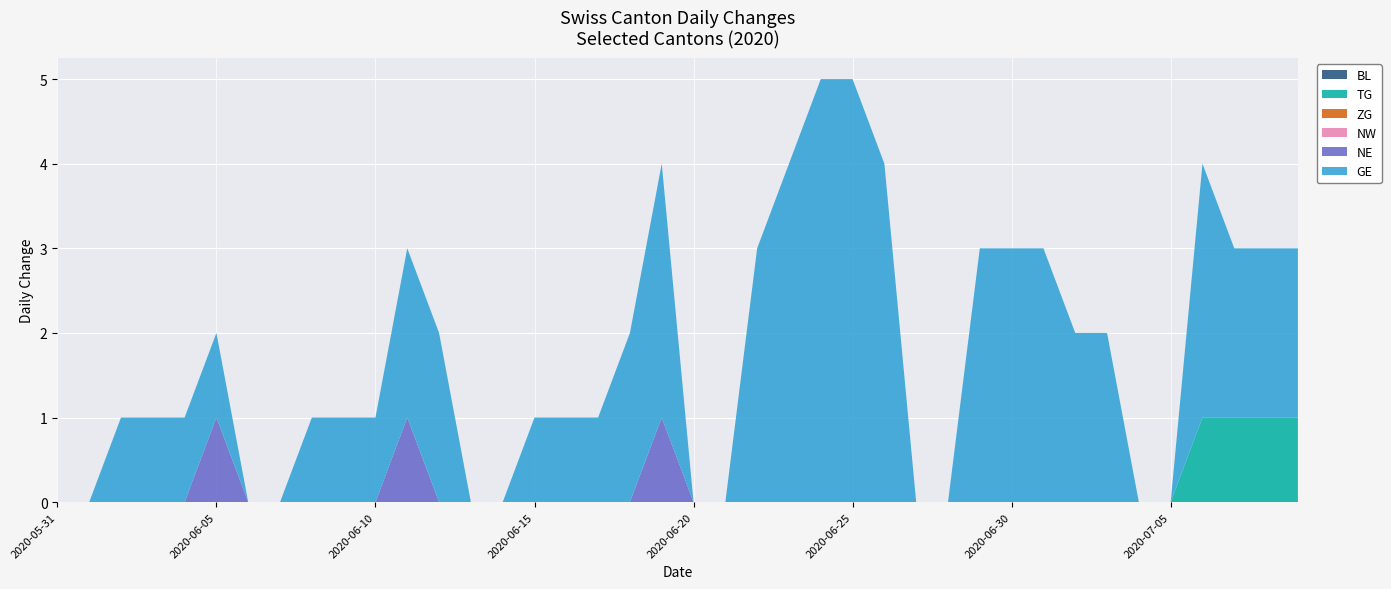

Reading right to left, what are all the values shown in this chart?

BL: 2020-07-09=0	2020-07-08=0	2020-07-07=0	2020-07-06=0	2020-07-05=0	2020-07-04=0	2020-07-03=0	2020-07-02=0	2020-07-01=0	2020-06-30=0	2020-06-29=0	2020-06-28=0	2020-06-27=0	2020-06-26=0	2020-06-25=0	2020-06-24=0	2020-06-23=0	2020-06-22=0	2020-06-21=0	2020-06-20=0	2020-06-19=0	2020-06-18=0	2020-06-17=0	2020-06-16=0	2020-06-15=0	2020-06-14=0	2020-06-13=0	2020-06-12=0	2020-06-11=0	2020-06-10=0	2020-06-09=0	2020-06-08=0	2020-06-07=0	2020-06-06=0	2020-06-05=0	2020-06-04=0	2020-06-03=0	2020-06-02=0	2020-06-01=0	2020-05-31=0
TG: 2020-07-09=1	2020-07-08=1	2020-07-07=1	2020-07-06=1	2020-07-05=0	2020-07-04=0	2020-07-03=0	2020-07-02=0	2020-07-01=0	2020-06-30=0	2020-06-29=0	2020-06-28=0	2020-06-27=0	2020-06-26=0	2020-06-25=0	2020-06-24=0	2020-06-23=0	2020-06-22=0	2020-06-21=0	2020-06-20=0	2020-06-19=0	2020-06-18=0	2020-06-17=0	2020-06-16=0	2020-06-15=0	2020-06-14=0	2020-06-13=0	2020-06-12=0	2020-06-11=0	2020-06-10=0	2020-06-09=0	2020-06-08=0	2020-06-07=0	2020-06-06=0	2020-06-05=0	2020-06-04=0	2020-06-03=0	2020-06-02=0	2020-06-01=0	2020-05-31=0
ZG: 2020-07-09=0	2020-07-08=0	2020-07-07=0	2020-07-06=0	2020-07-05=0	2020-07-04=0	2020-07-03=0	2020-07-02=0	2020-07-01=0	2020-06-30=0	2020-06-29=0	2020-06-28=0	2020-06-27=0	2020-06-26=0	2020-06-25=0	2020-06-24=0	2020-06-23=0	2020-06-22=0	2020-06-21=0	2020-06-20=0	2020-06-19=0	2020-06-18=0	2020-06-17=0	2020-06-16=0	2020-06-15=0	2020-06-14=0	2020-06-13=0	2020-06-12=0	2020-06-11=0	2020-06-10=0	2020-06-09=0	2020-06-08=0	2020-06-07=0	2020-06-06=0	2020-06-05=0	2020-06-04=0	2020-06-03=0	2020-06-02=0	2020-06-01=0	2020-05-31=0
NW: 2020-07-09=0	2020-07-08=0	2020-07-07=0	2020-07-06=0	2020-07-05=0	2020-07-04=0	2020-07-03=0	2020-07-02=0	2020-07-01=0	2020-06-30=0	2020-06-29=0	2020-06-28=0	2020-06-27=0	2020-06-26=0	2020-06-25=0	2020-06-24=0	2020-06-23=0	2020-06-22=0	2020-06-21=0	2020-06-20=0	2020-06-19=0	2020-06-18=0	2020-06-17=0	2020-06-16=0	2020-06-15=0	2020-06-14=0	2020-06-13=0	2020-06-12=0	2020-06-11=0	2020-06-10=0	2020-06-09=0	2020-06-08=0	2020-06-07=0	2020-06-06=0	2020-06-05=0	2020-06-04=0	2020-06-03=0	2020-06-02=0	2020-06-01=0	2020-05-31=0
NE: 2020-07-09=0	2020-07-08=0	2020-07-07=0	2020-07-06=0	2020-07-05=0	2020-07-04=0	2020-07-03=0	2020-07-02=0	2020-07-01=0	2020-06-30=0	2020-06-29=0	2020-06-28=0	2020-06-27=0	2020-06-26=0	2020-06-25=0	2020-06-24=0	2020-06-23=0	2020-06-22=0	2020-06-21=0	2020-06-20=0	2020-06-19=1	2020-06-18=0	2020-06-17=0	2020-06-16=0	2020-06-15=0	2020-06-14=0	2020-06-13=0	2020-06-12=0	2020-06-11=1	2020-06-10=0	2020-06-09=0	2020-06-08=0	2020-06-07=0	2020-06-06=0	2020-06-05=1	2020-06-04=0	2020-06-03=0	2020-06-02=0	2020-06-01=0	2020-05-31=0
GE: 2020-07-09=2	2020-07-08=2	2020-07-07=2	2020-07-06=3	2020-07-05=0	2020-07-04=0	2020-07-03=2	2020-07-02=2	2020-07-01=3	2020-06-30=3	2020-06-29=3	2020-06-28=0	2020-06-27=0	2020-06-26=4	2020-06-25=5	2020-06-24=5	2020-06-23=4	2020-06-22=3	2020-06-21=0	2020-06-20=0	2020-06-19=3	2020-06-18=2	2020-06-17=1	2020-06-16=1	2020-06-15=1	2020-06-14=0	2020-06-13=0	2020-06-12=2	2020-06-11=2	2020-06-10=1	2020-06-09=1	2020-06-08=1	2020-06-07=0	2020-06-06=0	2020-06-05=1	2020-06-04=1	2020-06-03=1	2020-06-02=1	2020-06-01=0	2020-05-31=0